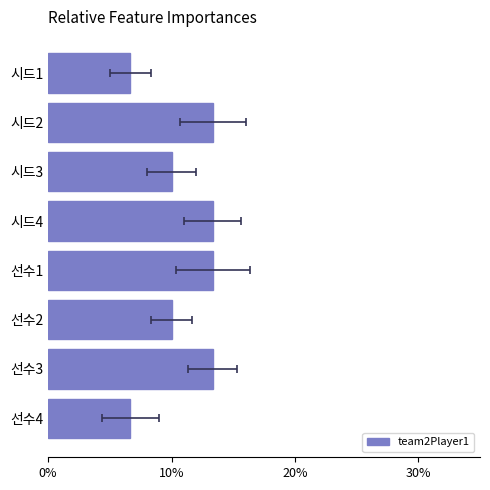

How many bars are there in total?

8